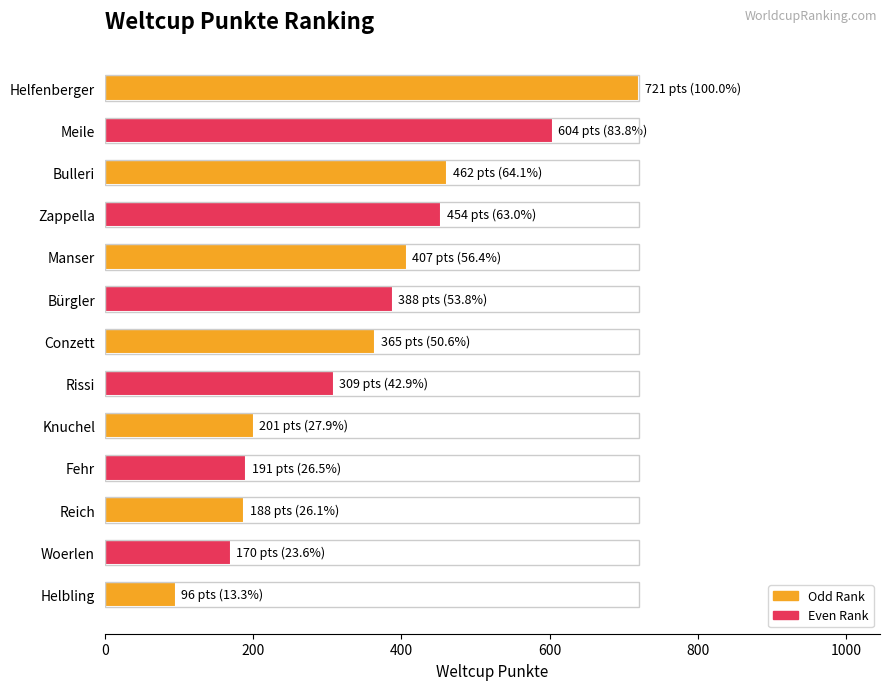

What is the minimum value shown in the chart?

96